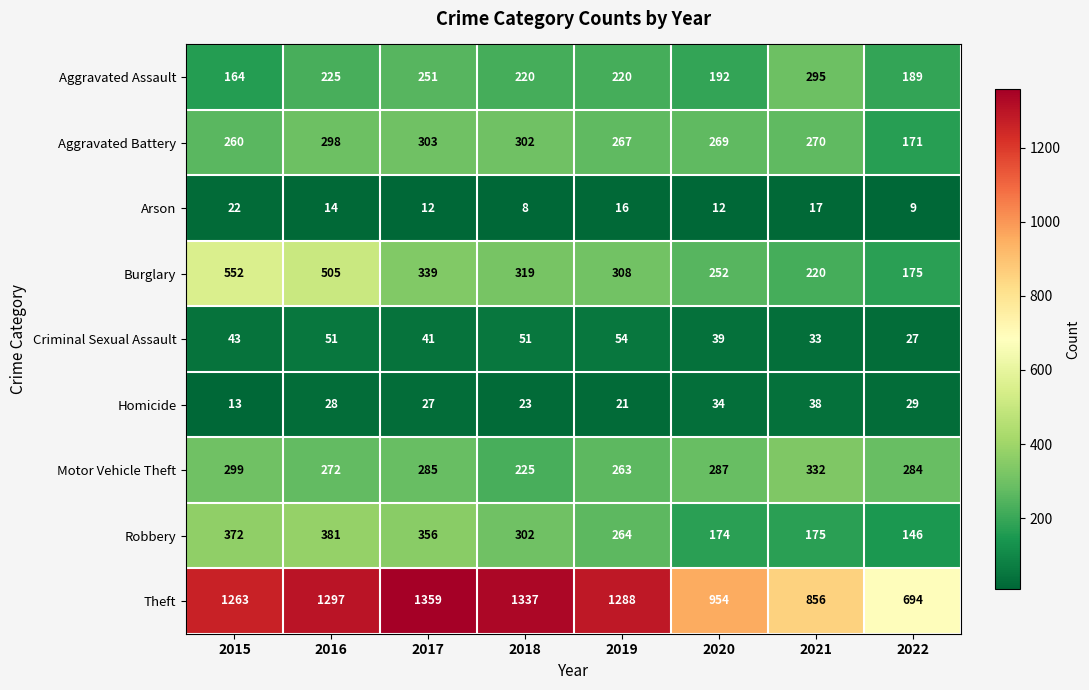

Is it true that Robbery equals 302 at 2018?

True